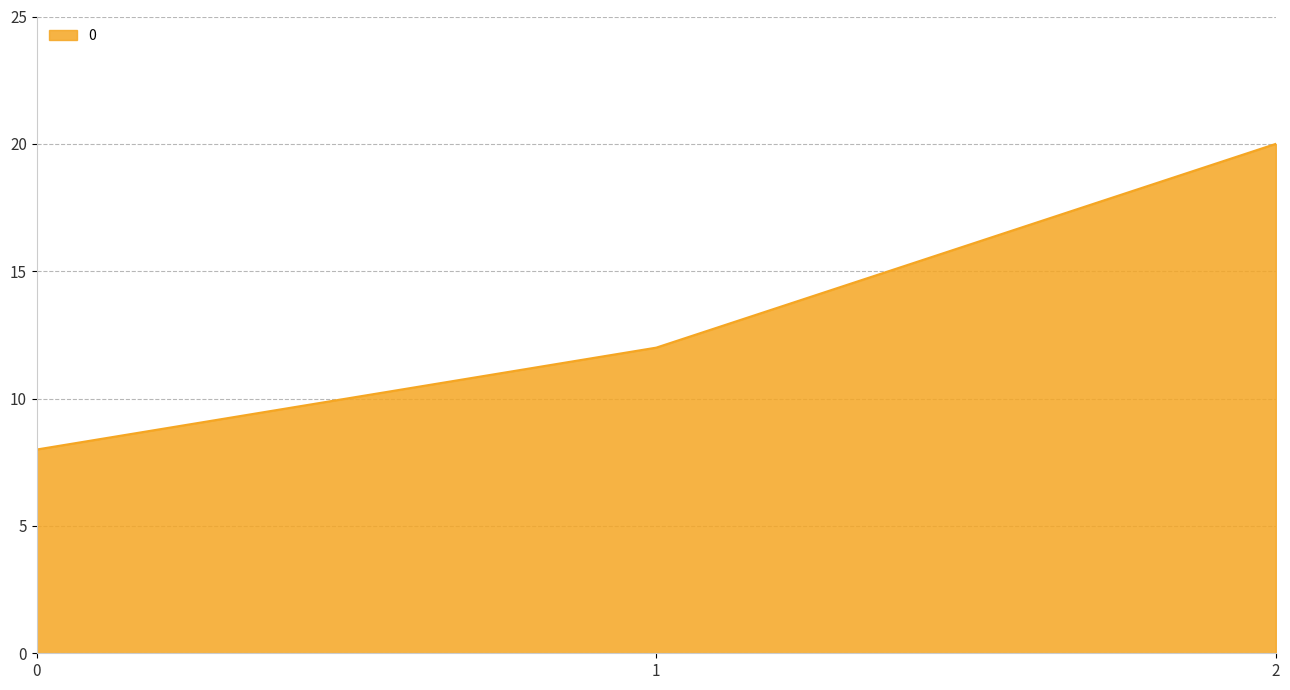

What is the sum of the values at 2 and 1?

32